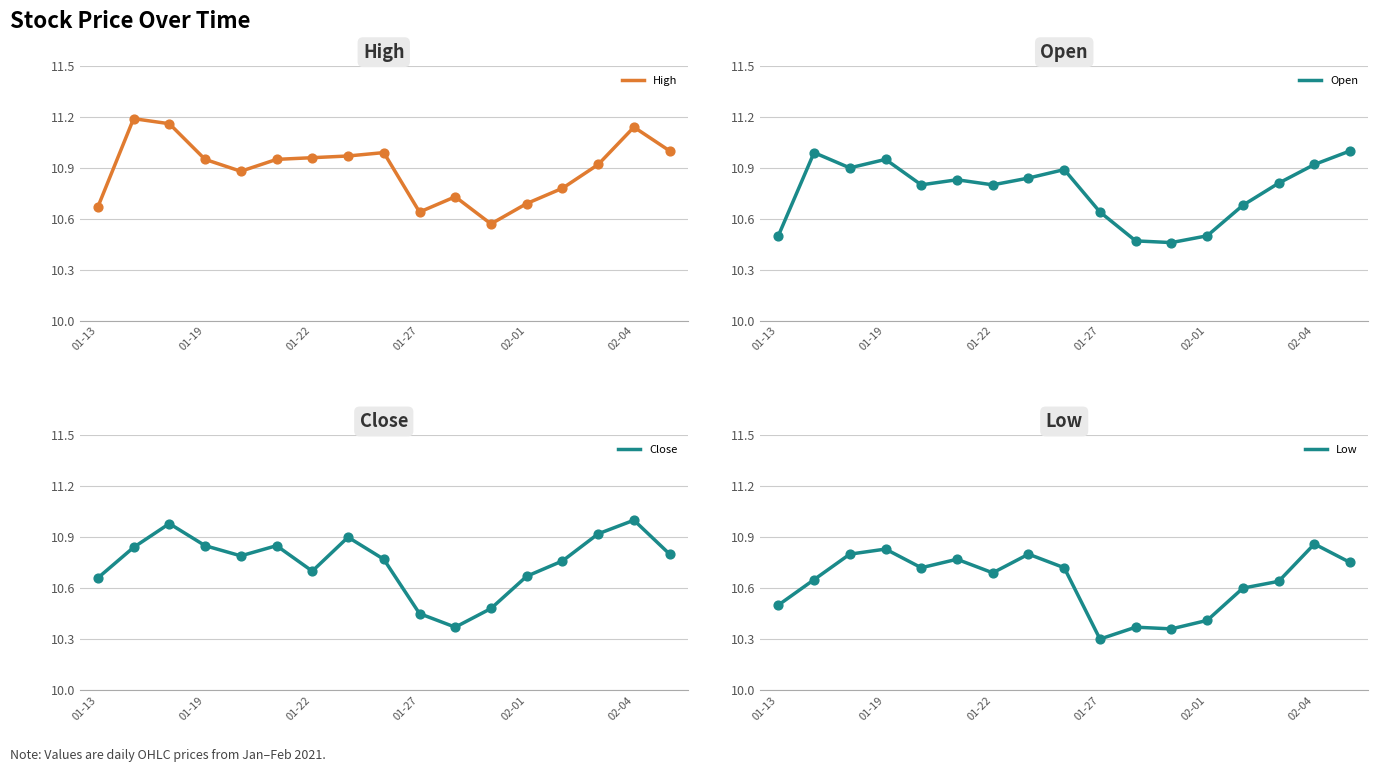

Which series has the largest Y range (max minus min)?

Close